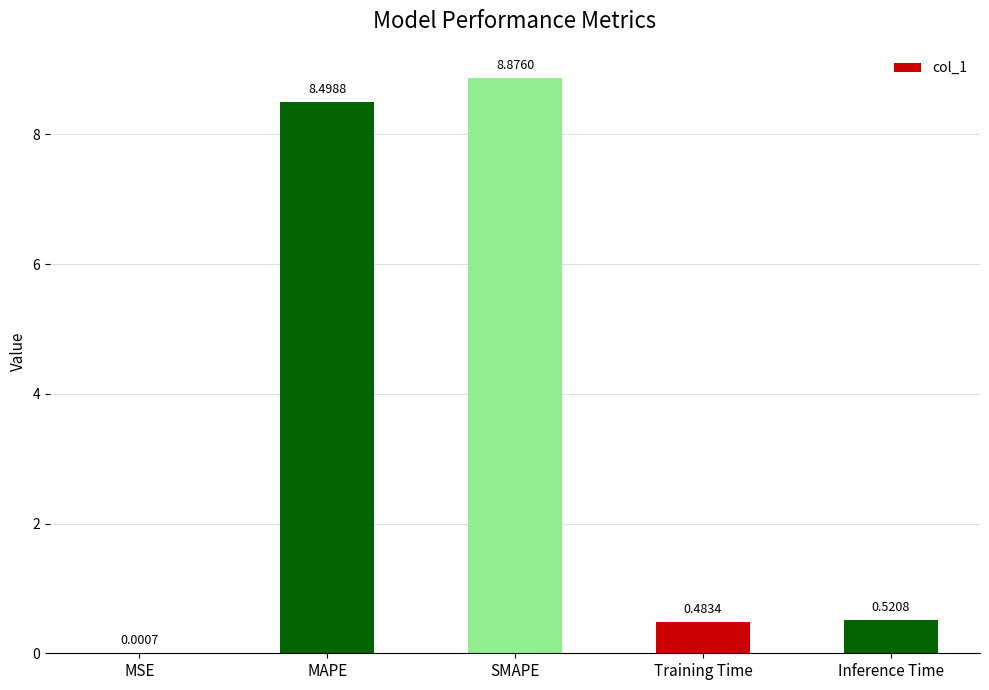

Are the bars horizontal?

No